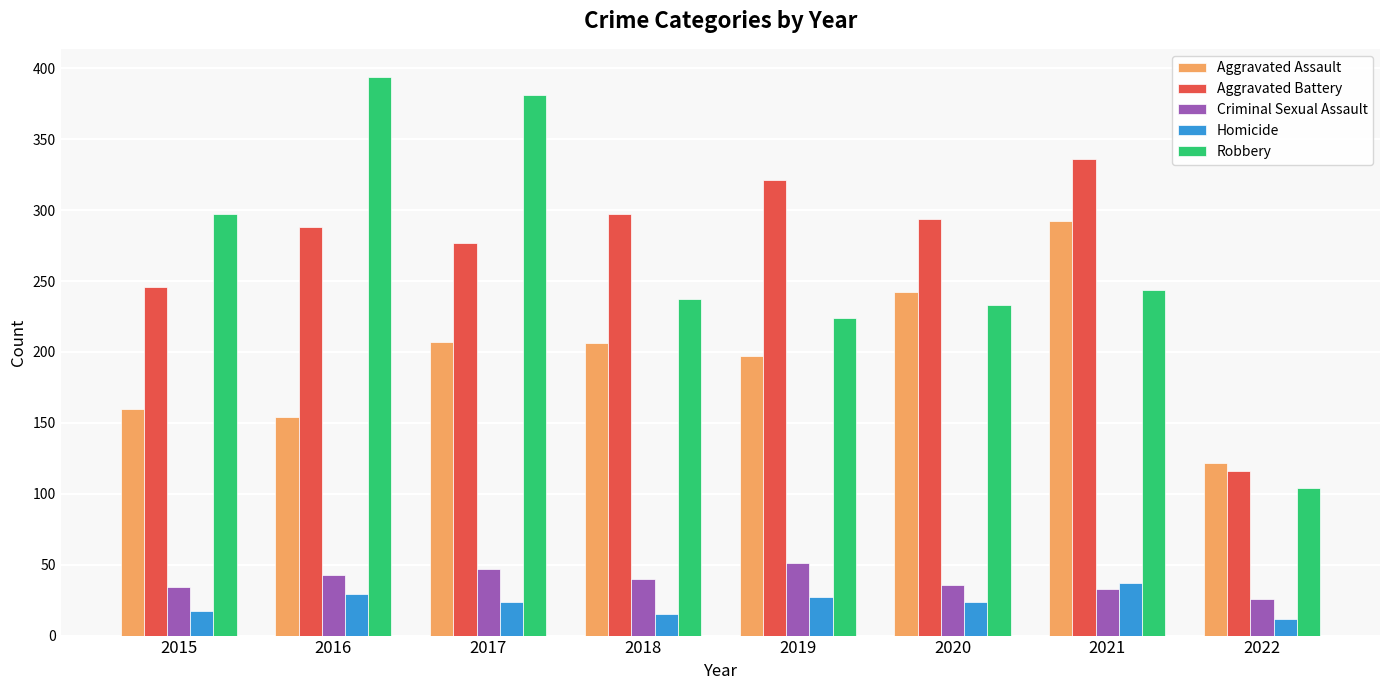

What is the difference between the maximum and second lowest values in the Criminal Sexual Assault series?

18